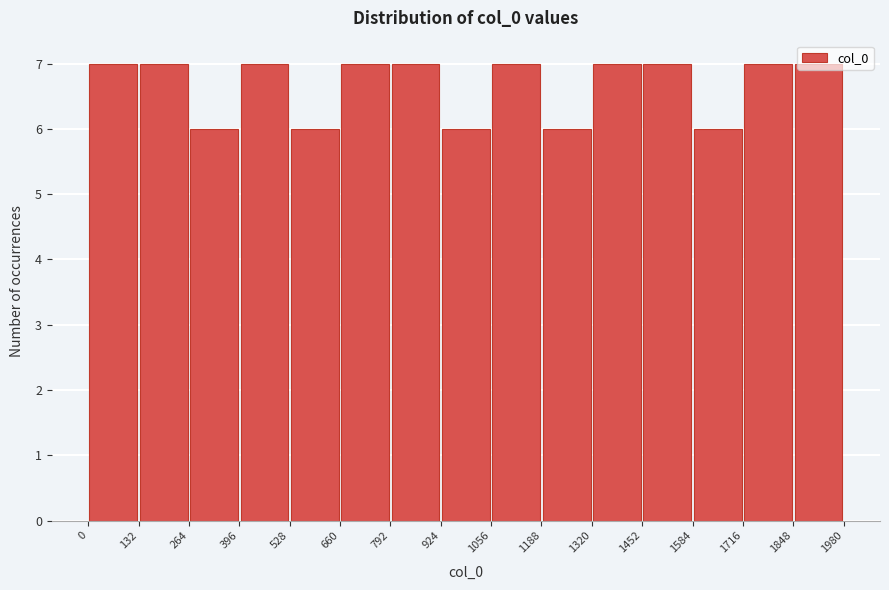

Reading left to right, transcribe this chart: for each bar, give the range it covers on the x-axis and its height. The values are not printed on the chart, so give them approximately, as read against the axis.

0 to 132: 7
132 to 264: 7
264 to 396: 6
396 to 528: 7
528 to 660: 6
660 to 792: 7
792 to 924: 7
924 to 1056: 6
1056 to 1188: 7
1188 to 1320: 6
1320 to 1452: 7
1452 to 1584: 7
1584 to 1716: 6
1716 to 1848: 7
1848 to 1980: 7